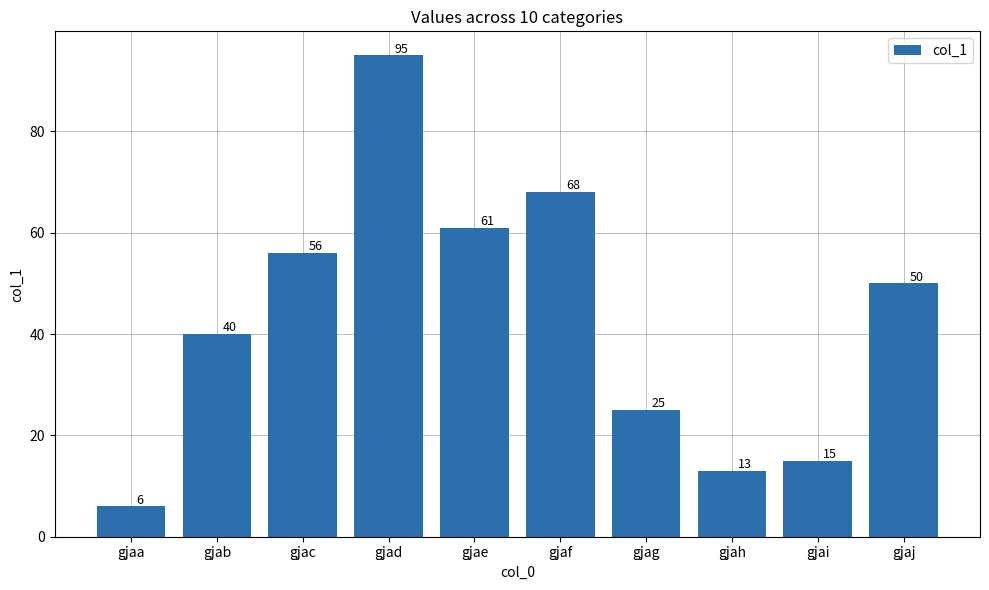

At which category does the chart reach its minimum across all series?

gjaa